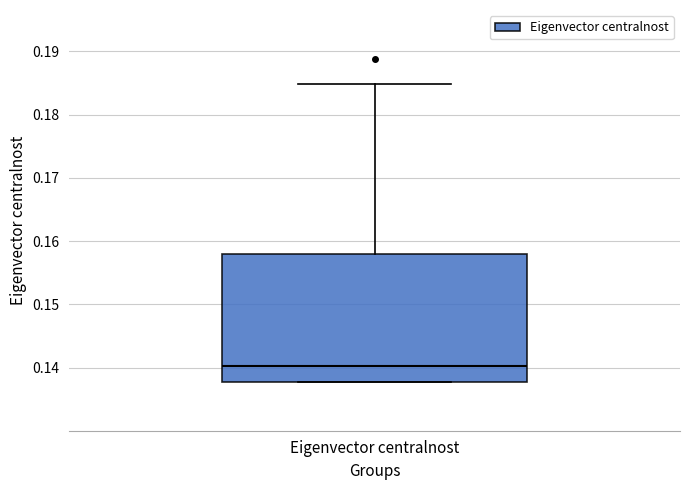

Where is the lower edge of the box for Eigenvector centralnost on the y-axis? The values are not printed on the chart, so give them approximately, as read against the axis.

0.138